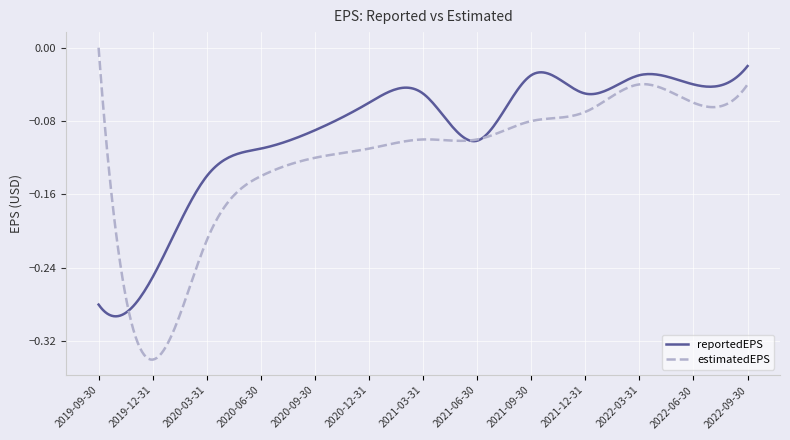

Which series has the largest total across all categories?

reportedEPS